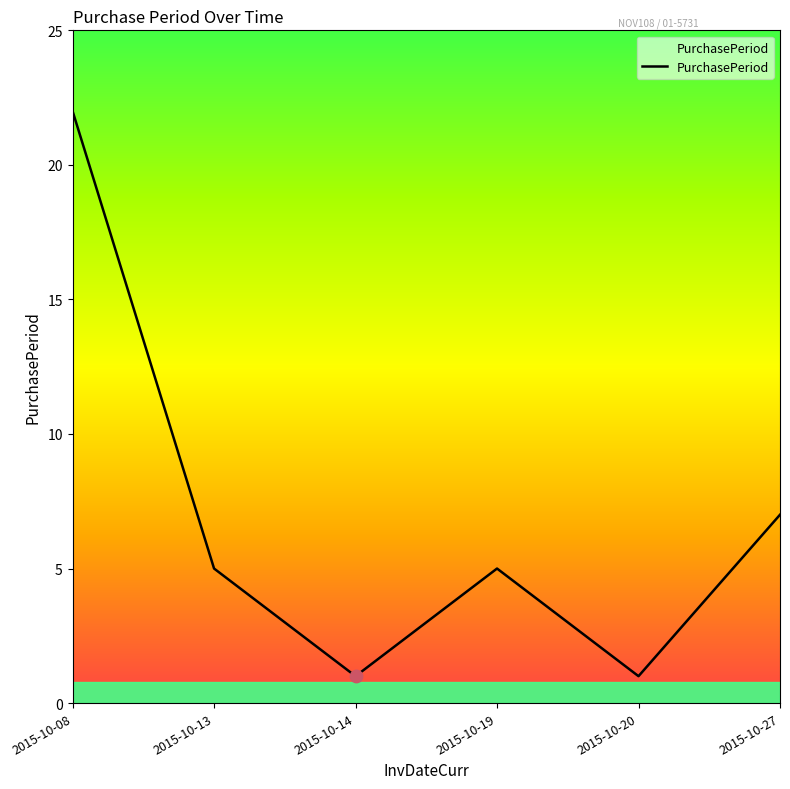

What is the change in value from 2015-10-13 to 2015-10-14?

-4